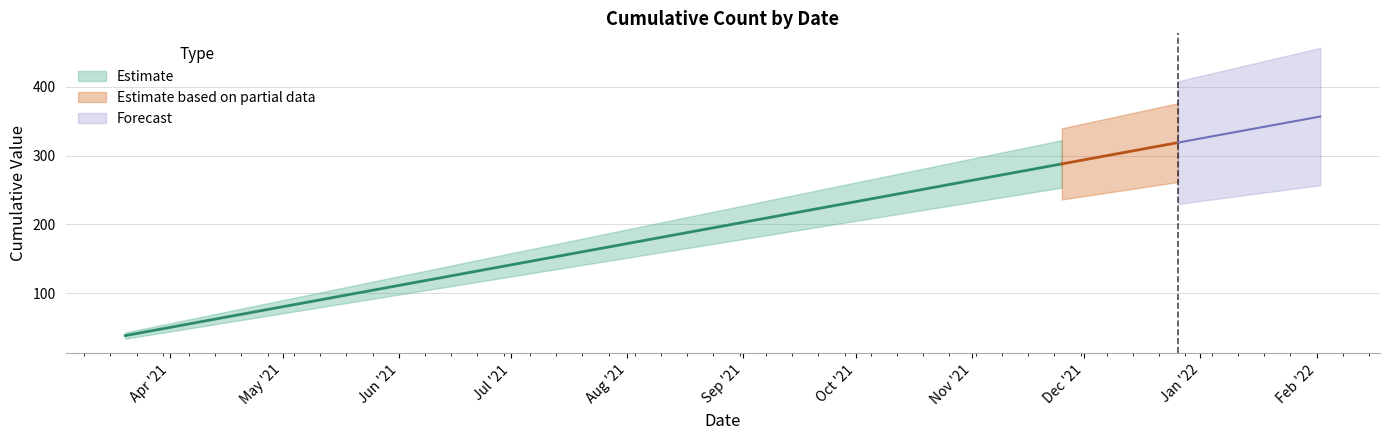

Rank the categories by value from lowest to highest.

2021-03-20, 2021-05-25, 2021-06-01, 2021-09-01, 2021-10-31, 2021-11-25, 2021-11-26, 2021-11-28, 2021-12-25, 2021-12-26, 2021-12-31, 2022-01-01, 2022-02-02